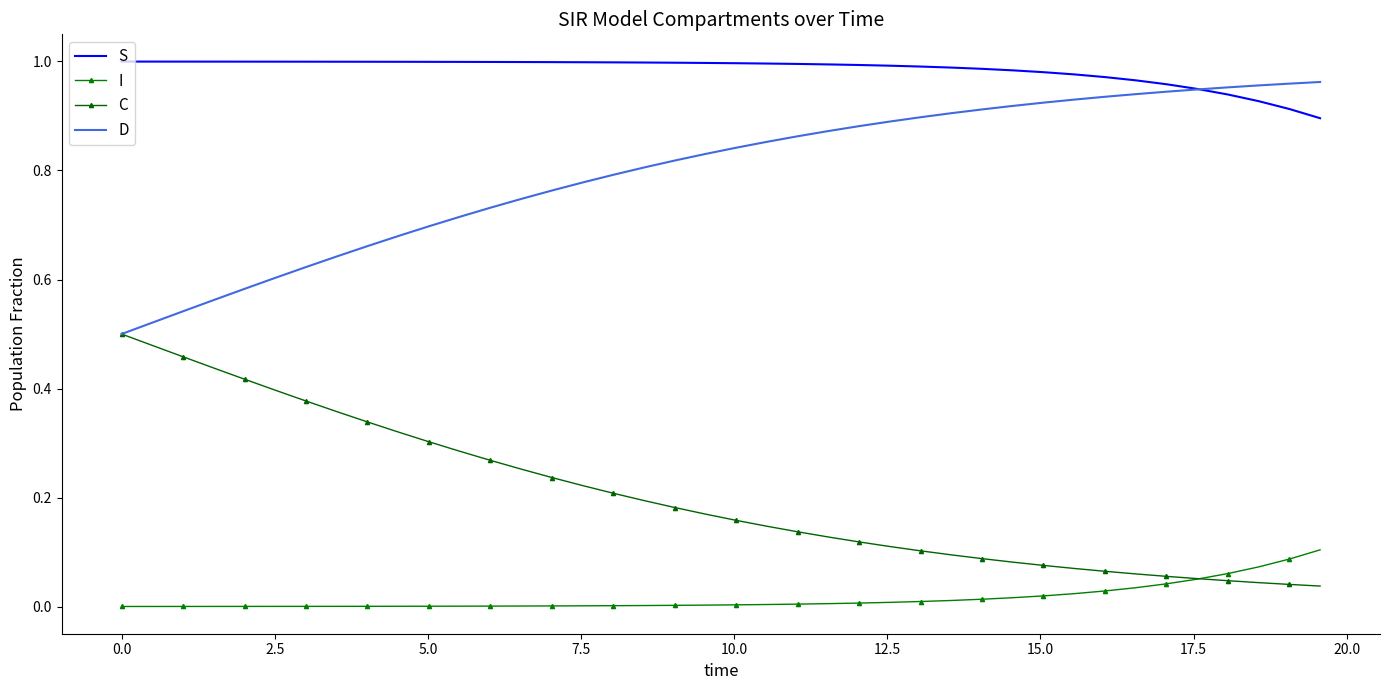

True or false: I and D cross at least once.

False